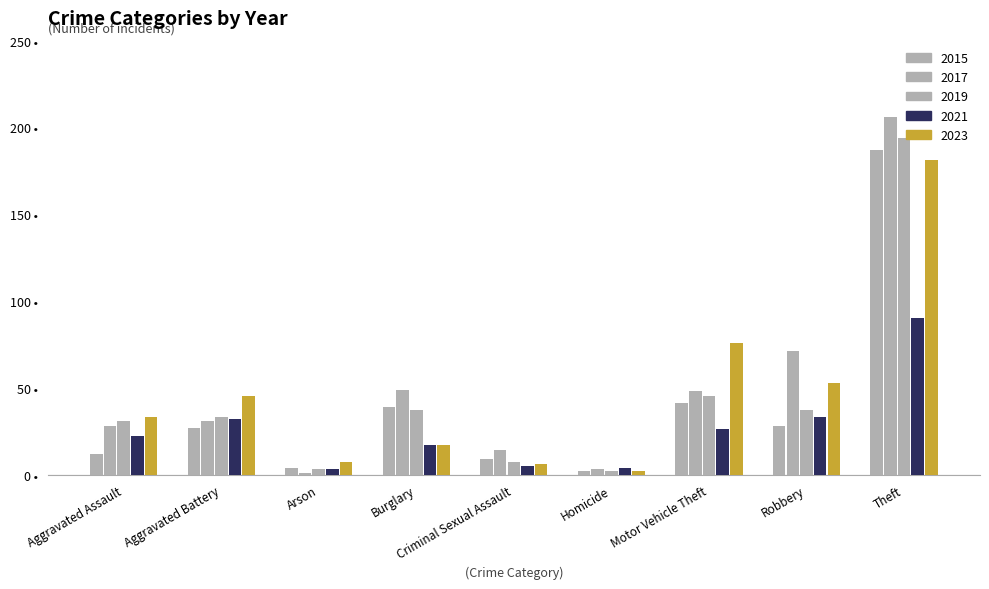

Are the bars grouped side by side (vs. stacked)?

Yes